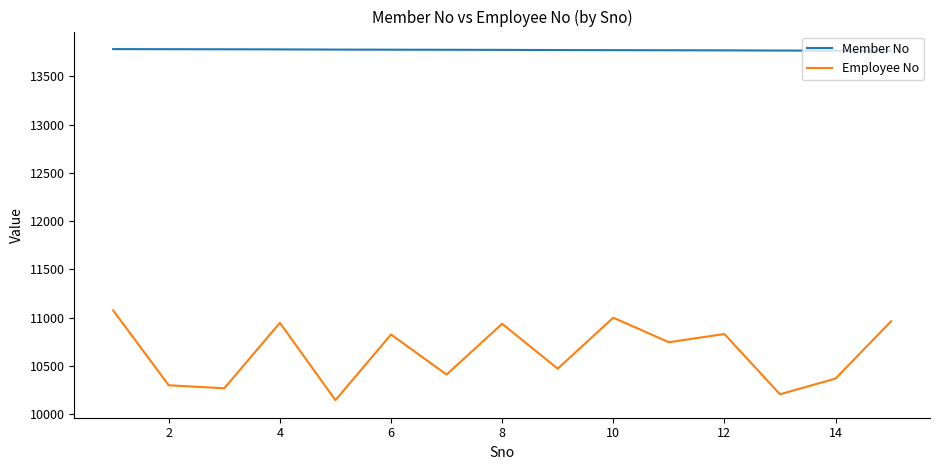

True or false: Member No and Employee No intersect in this chart.

False